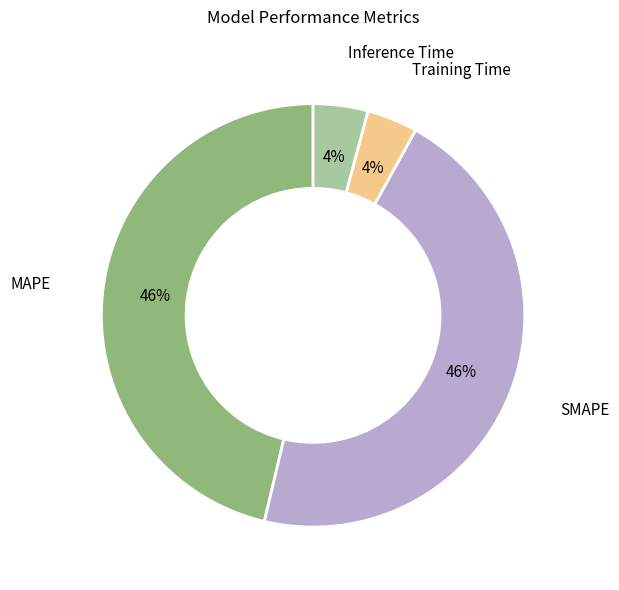

To the nearest percent, what is the difference between the largest and smallest slice percentages?

42%